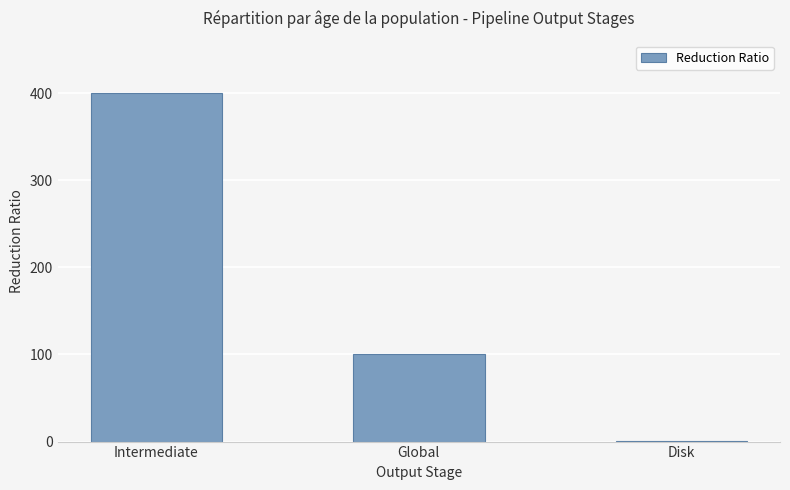

Where does the data first go above 100?

Intermediate